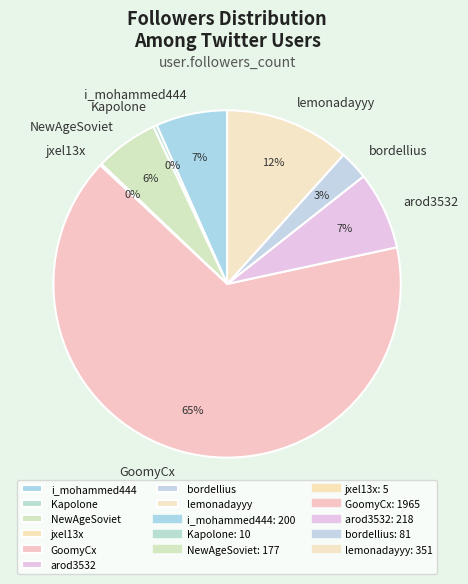

The lemonadayyy slice represents 12% of the pie. True or false?

True